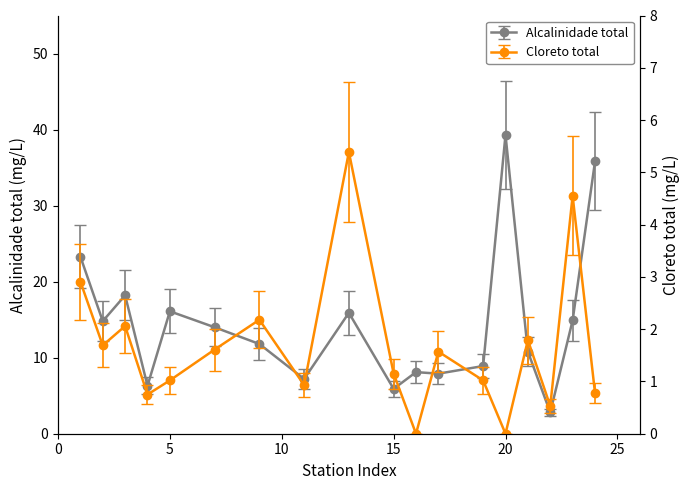

True or false: Cloreto total has a value of 7.4 at PB023.

False